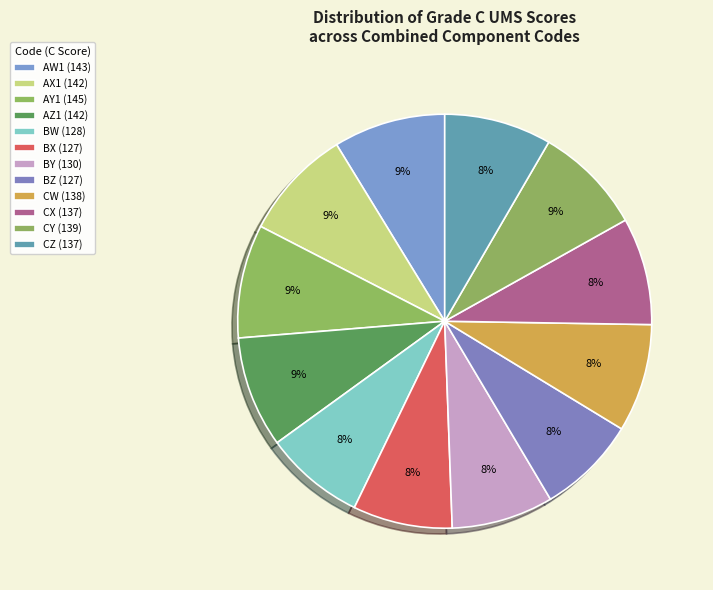

To the nearest percent, what portion does BY represent?

8%